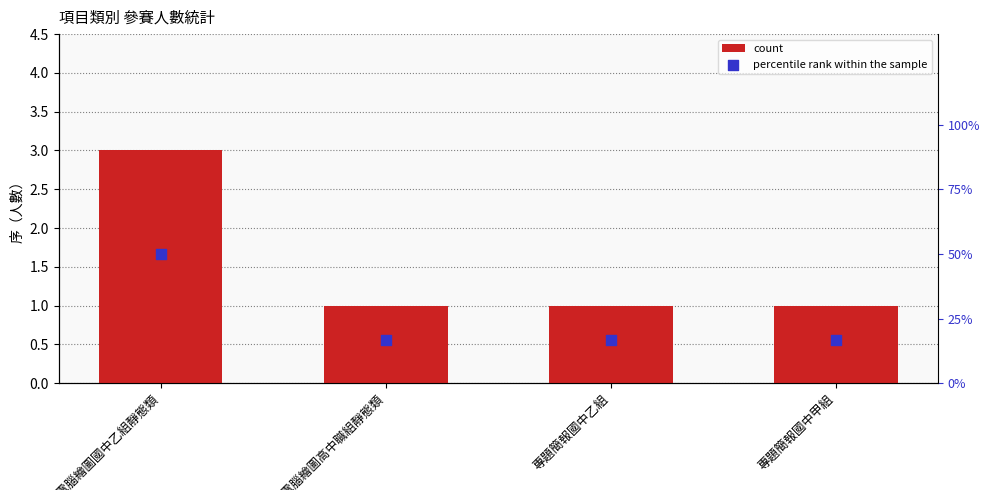

What is the total value across all series at 專題簡報國中乙組?

17.7